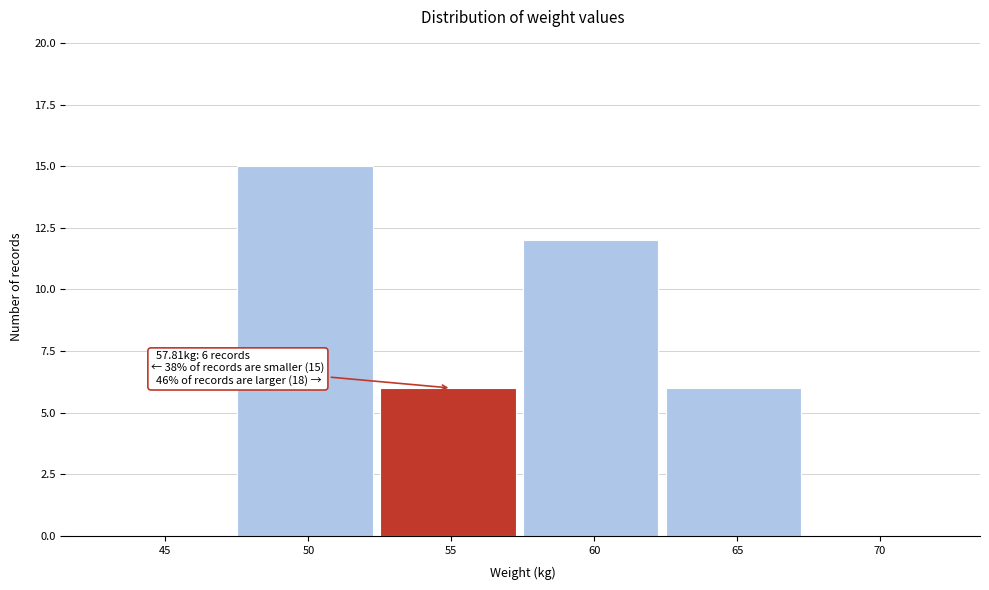

Reading left to right, transcribe all the data shown in this chart.

45=0	50=15	55=6	60=12	65=6	70=0